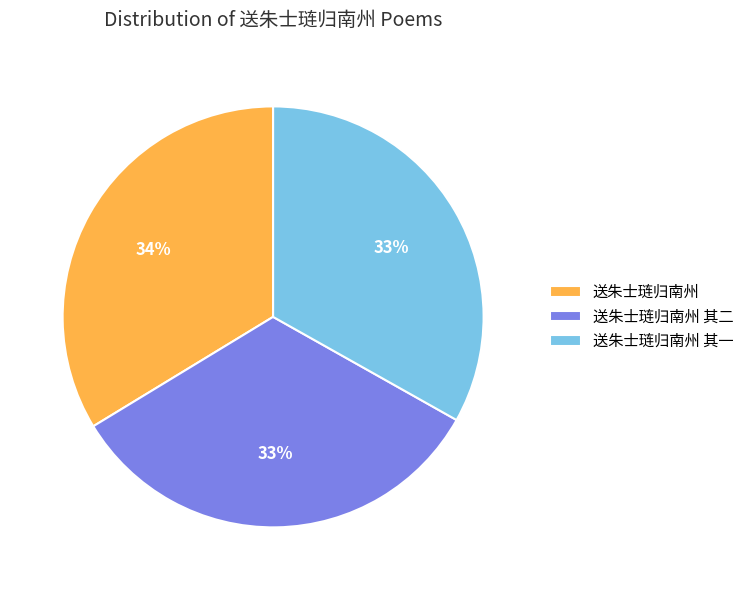

Does 送朱士琏归南州 represent more than half of the total?

No